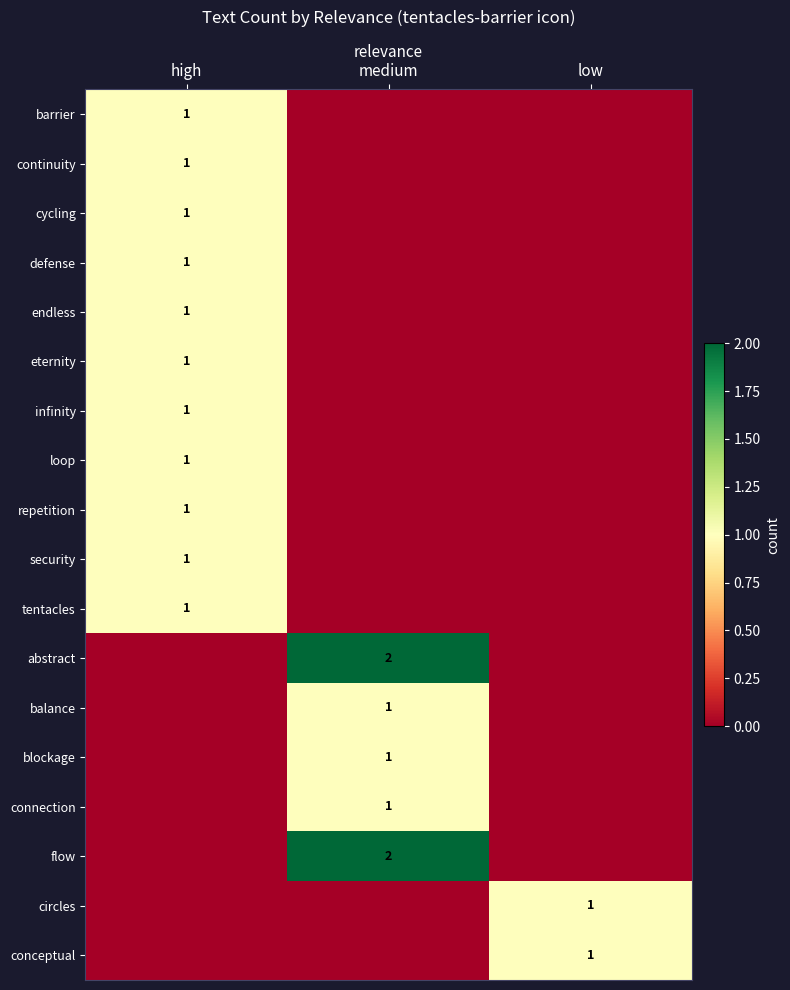

The value of tentacles at high is 0. True or false?

False